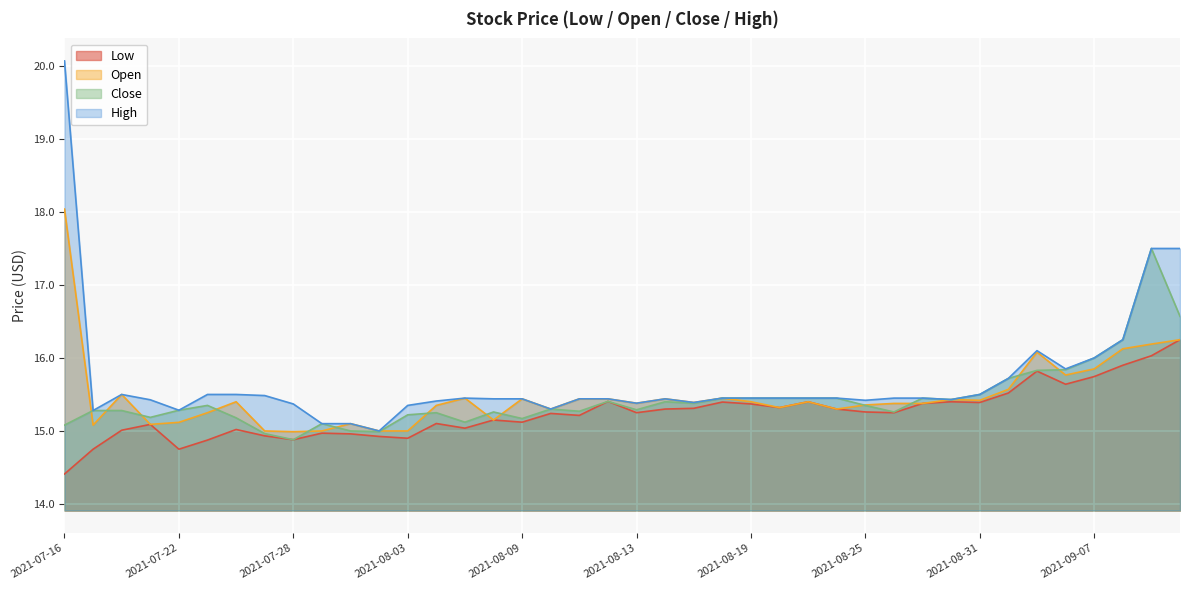

What is the spread (max minus min) of values at 2021-07-19?

0.5